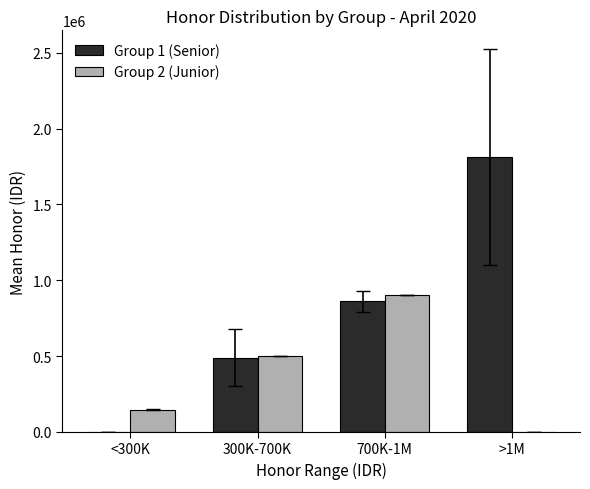

Between 300K-700K and >1M, which series saw the biggest shift?

Group 1 (Senior)